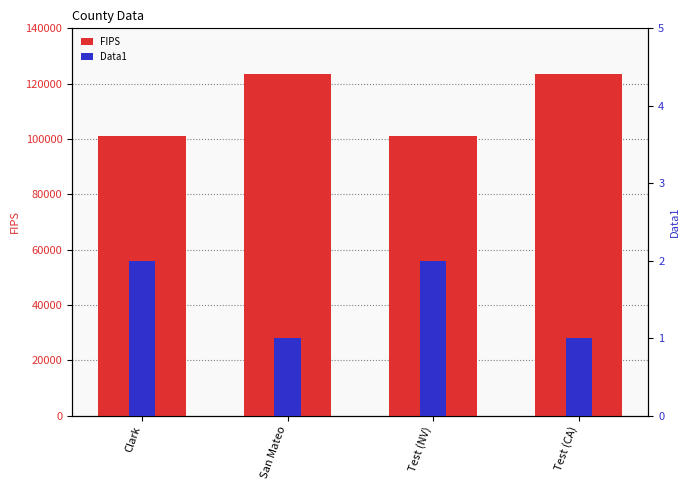

How many series are shown in this chart?

2